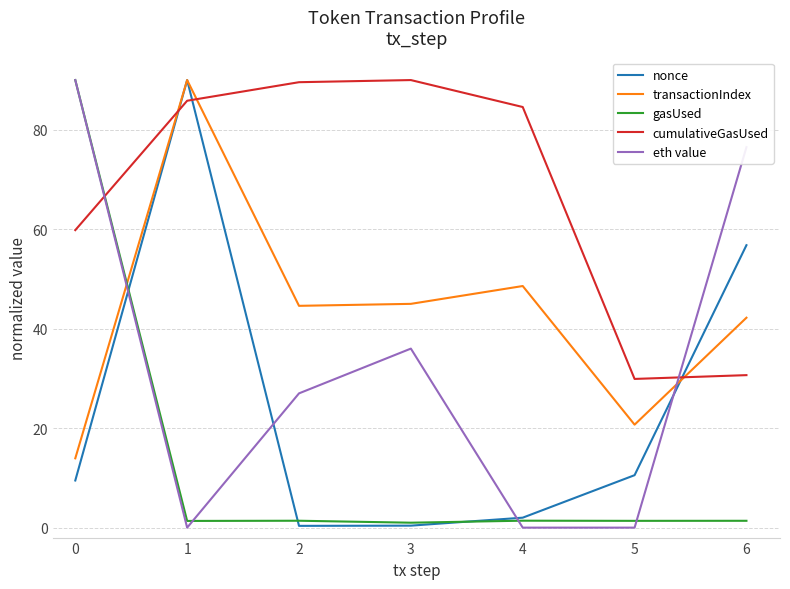

Between 4 and 5, which series saw the biggest shift?

cumulativeGasUsed